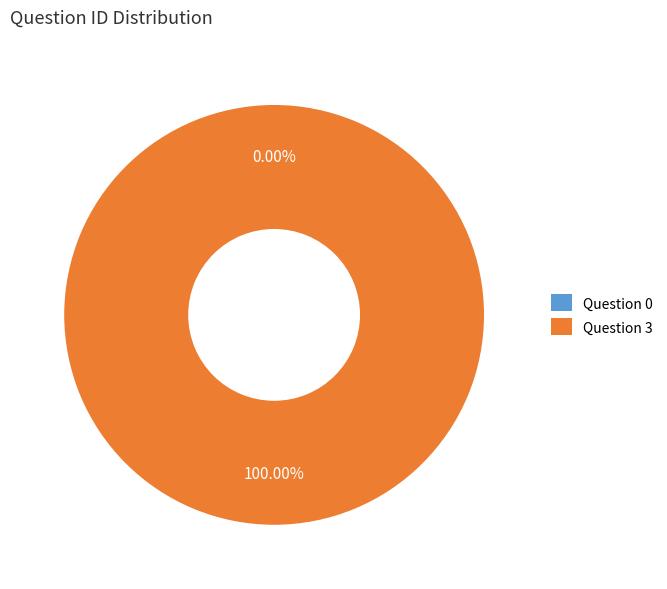

To the nearest percent, what is the difference between the largest and smallest slice percentages?

100%